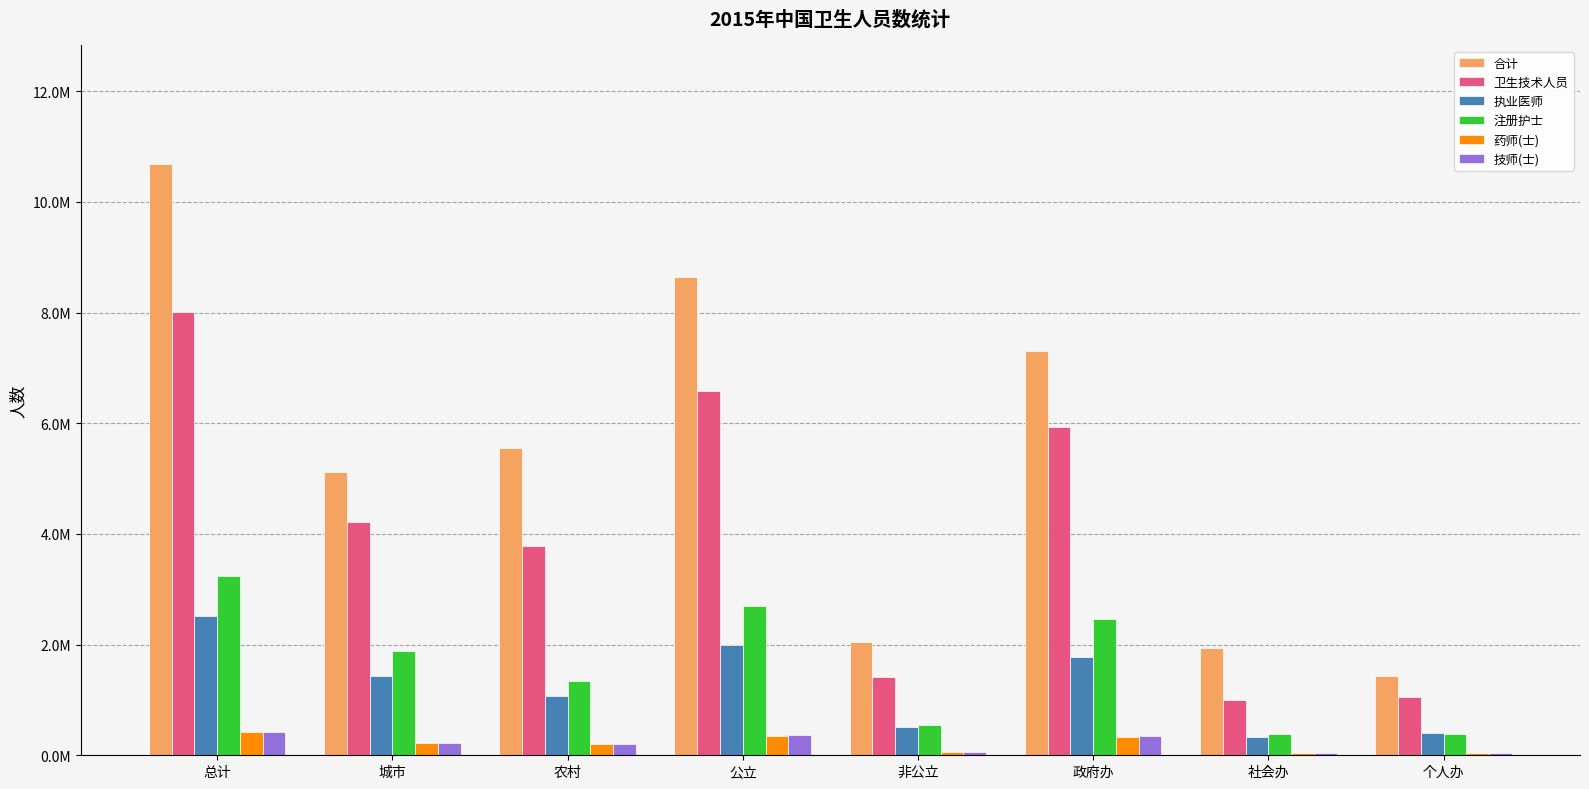

What are all the series names shown in the legend?

合计, 卫生技术人员, 执业医师, 注册护士, 药师(士), 技师(士)